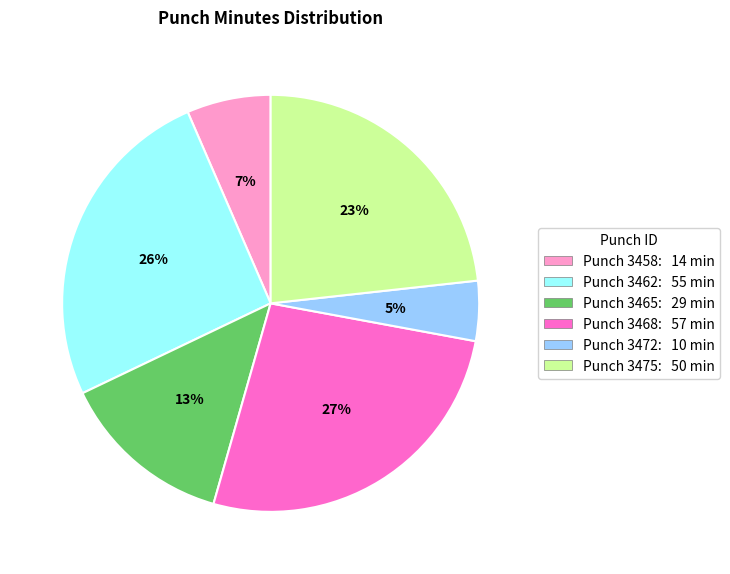

To the nearest percent, what is the difference between the largest and smallest slice percentages?

22%